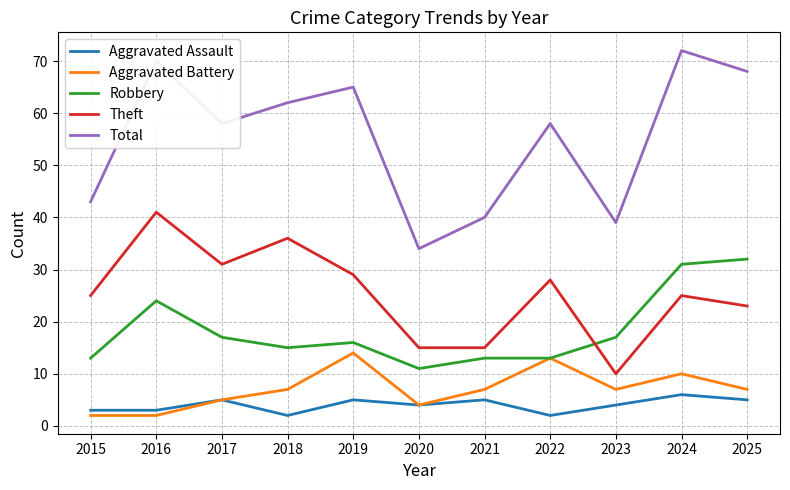

Reading right to left, transcribe all the data shown in this chart.

Aggravated Assault: 2025=5	2024=6	2023=4	2022=2	2021=5	2020=4	2019=5	2018=2	2017=5	2016=3	2015=3
Aggravated Battery: 2025=7	2024=10	2023=7	2022=13	2021=7	2020=4	2019=14	2018=7	2017=5	2016=2	2015=2
Robbery: 2025=32	2024=31	2023=17	2022=13	2021=13	2020=11	2019=16	2018=15	2017=17	2016=24	2015=13
Theft: 2025=23	2024=25	2023=10	2022=28	2021=15	2020=15	2019=29	2018=36	2017=31	2016=41	2015=25
Total: 2025=68	2024=72	2023=39	2022=58	2021=40	2020=34	2019=65	2018=62	2017=58	2016=70	2015=43